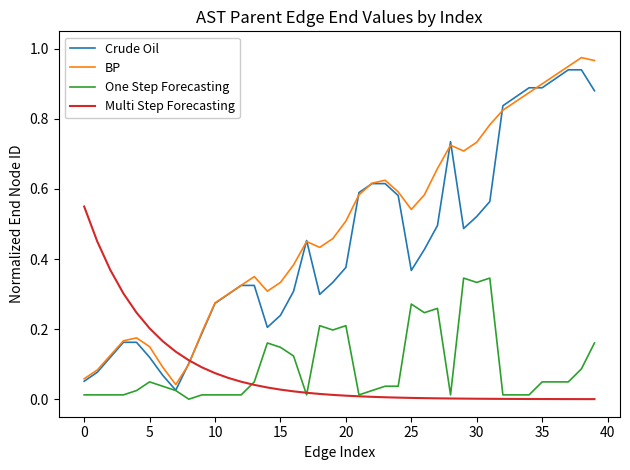

Does the chart have visible grid lines?

No